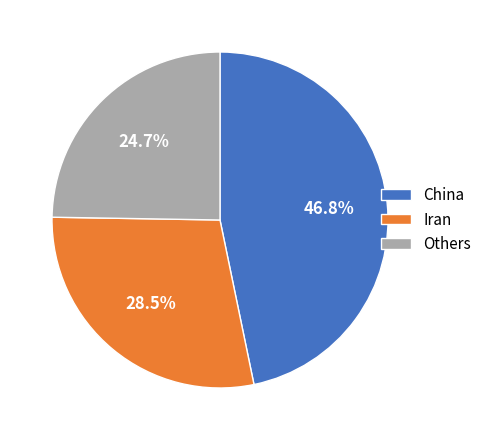

Which has a higher value, China or Others?

China